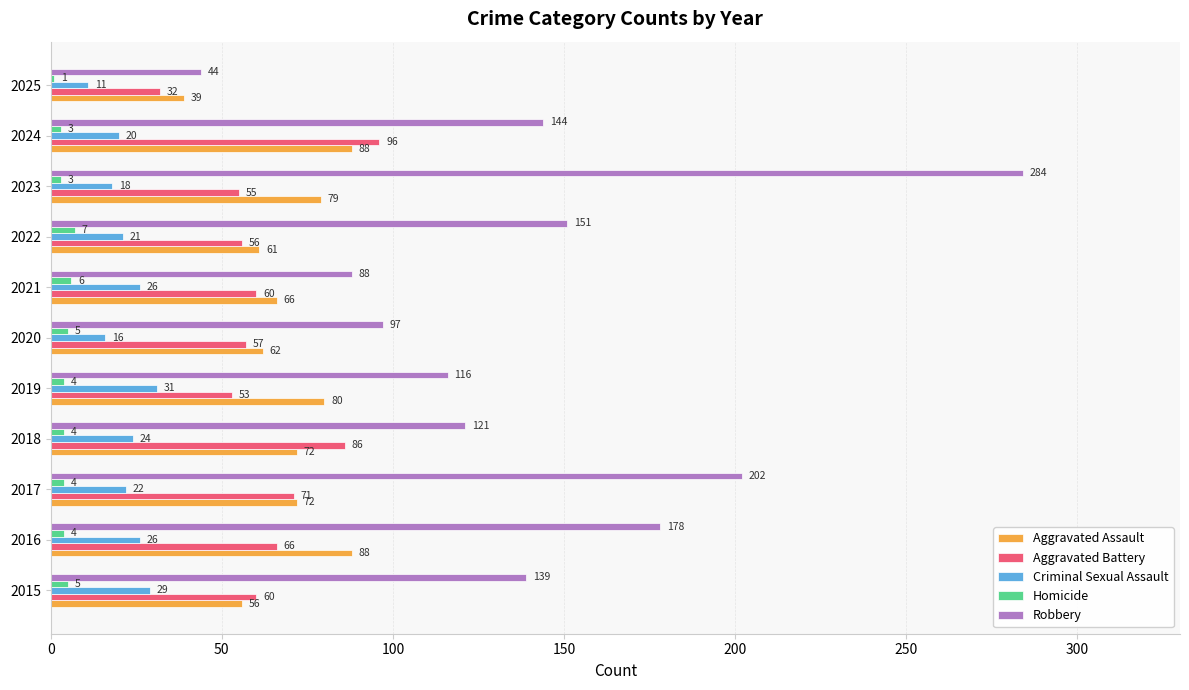

Is it true that Aggravated Assault equals 53 at 2019?

False